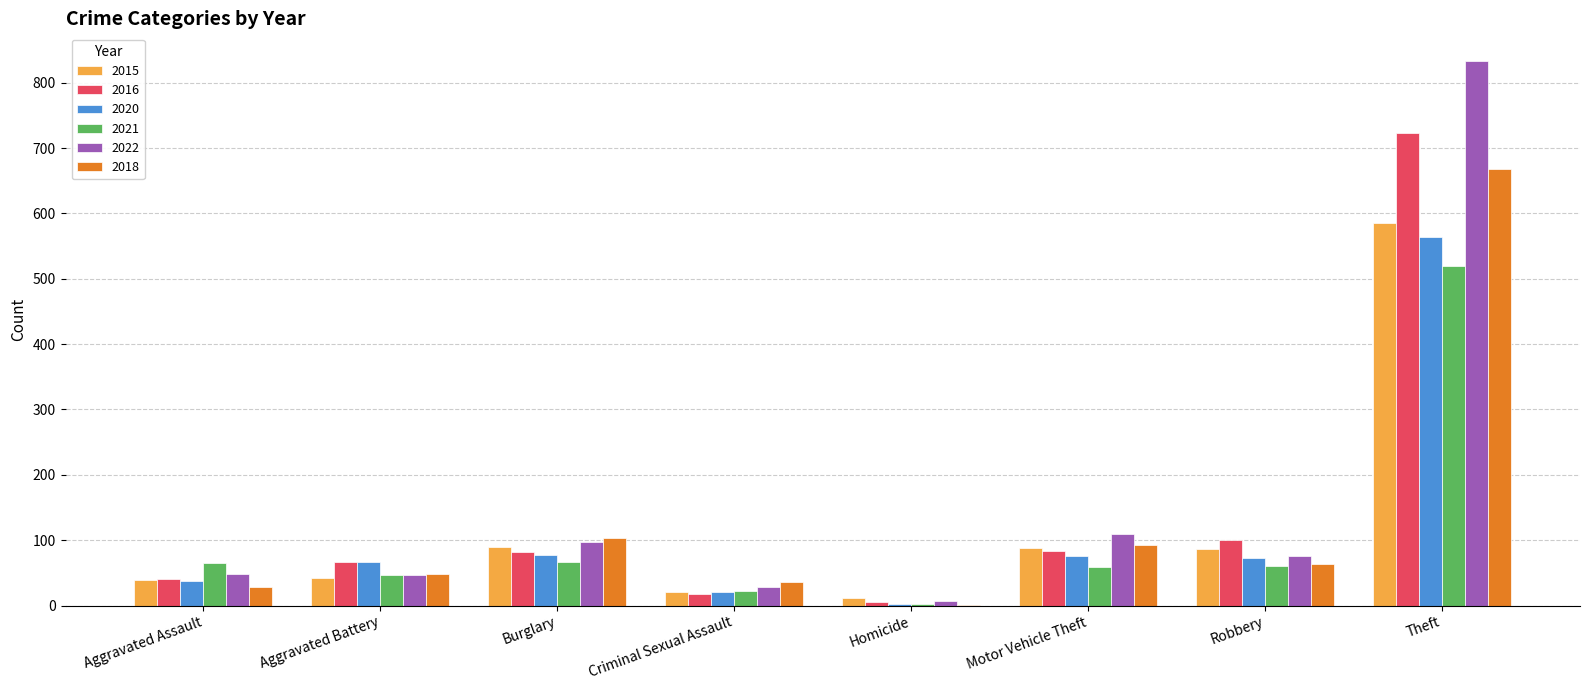

What is the sum of all 2021 values?

841